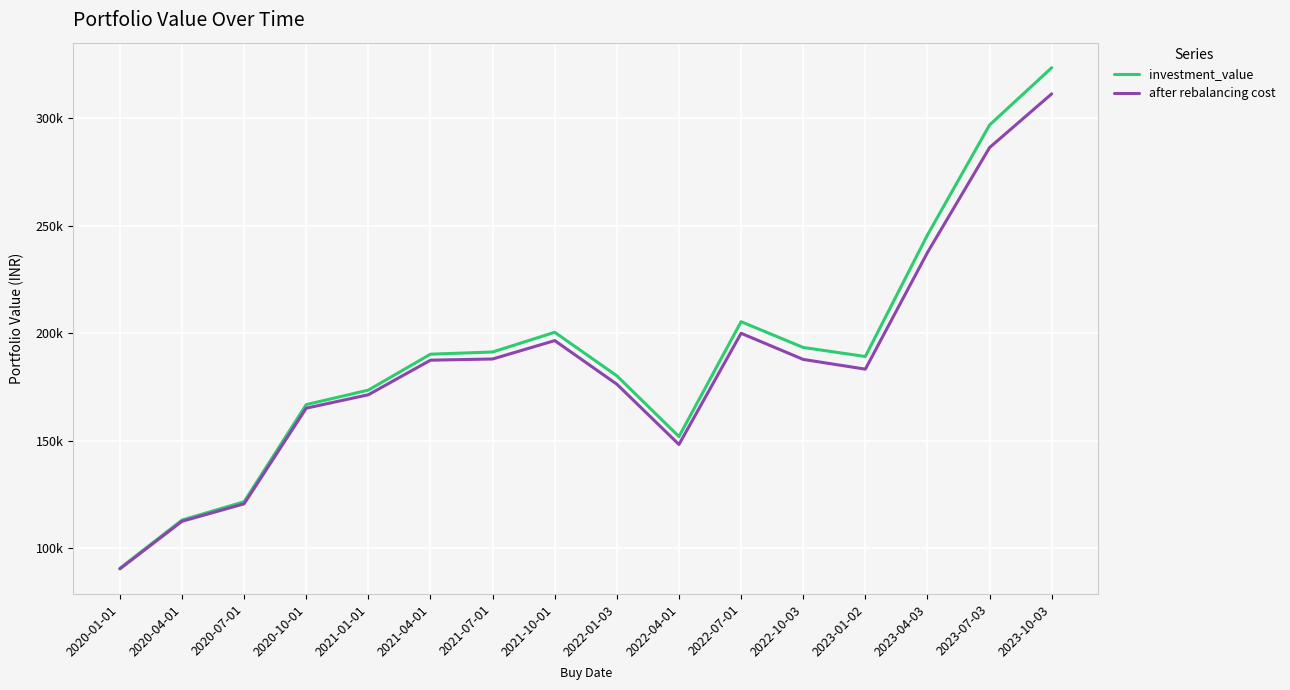

What are all the series names shown in the legend?

investment_value, after rebalancing cost